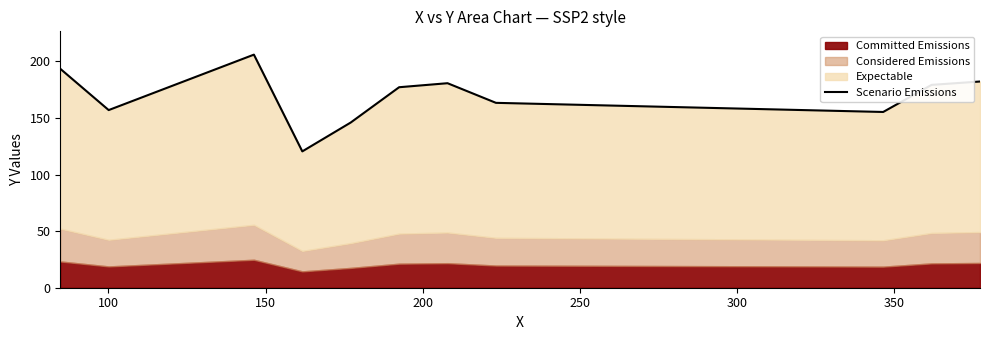

Is it true that the value at 250 is 95.9?

False